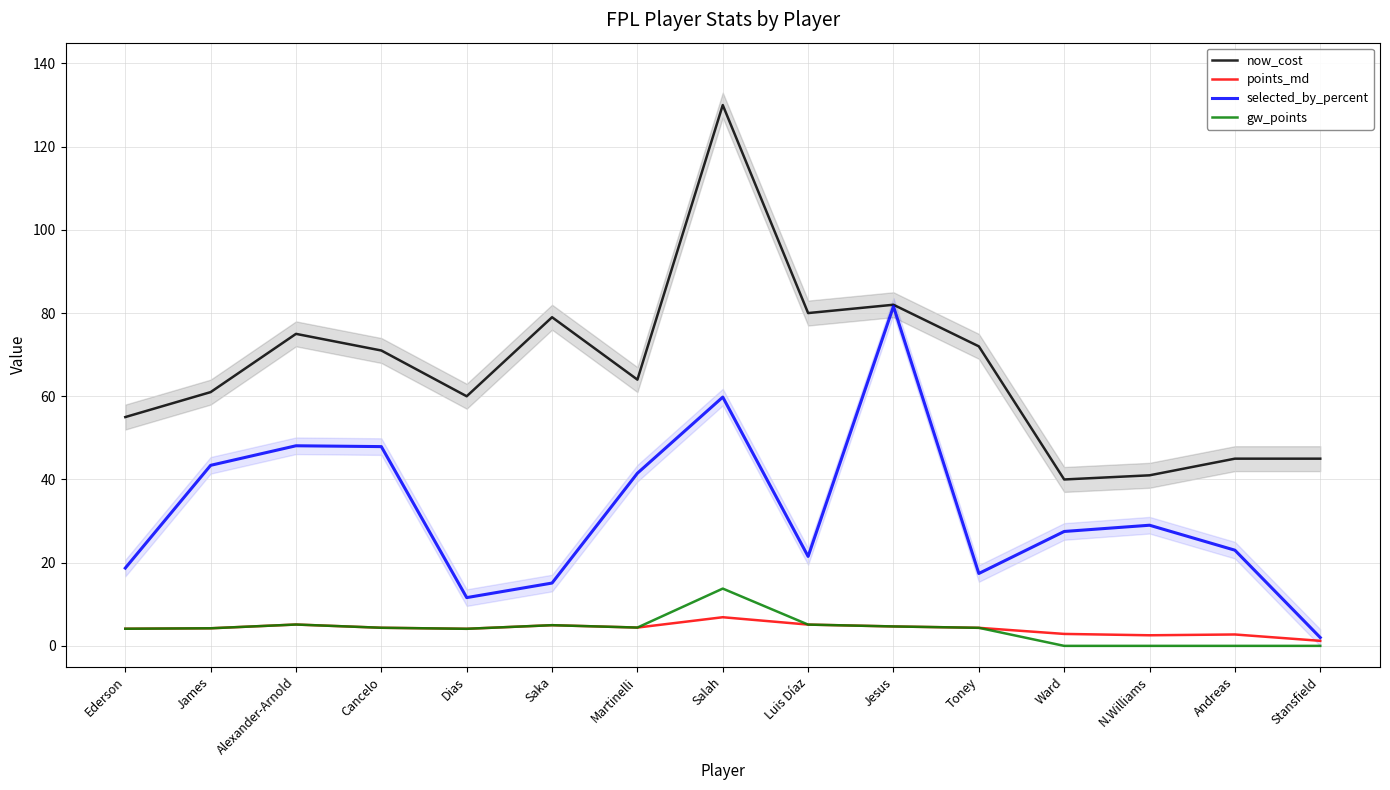

Reading left to right, what are all the values shown in this chart?

now_cost: Ederson=55.0	James=61.0	Alexander-Arnold=75.0	Cancelo=71.0	Dias=60.0	Saka=79.0	Martinelli=64.0	Salah=130.0	Luis Díaz=80.0	Jesus=82.0	Toney=72.0	Ward=40.0	N.Williams=41.0	Andreas=45.0	Stansfield=45.0
points_md: Ederson=4.1	James=4.2	Alexander-Arnold=5.1	Cancelo=4.4	Dias=4.1	Saka=5.0	Martinelli=4.4	Salah=6.9	Luis Díaz=5.1	Jesus=4.7	Toney=4.3	Ward=2.9	N.Williams=2.5	Andreas=2.7	Stansfield=1.2
selected_by_percent: Ederson=18.7	James=43.4	Alexander-Arnold=48.1	Cancelo=47.9	Dias=11.6	Saka=15.1	Martinelli=41.5	Salah=59.8	Luis Díaz=21.5	Jesus=81.6	Toney=17.4	Ward=27.5	N.Williams=29.0	Andreas=23.0	Stansfield=2.0
gw_points: Ederson=4.1	James=4.2	Alexander-Arnold=5.1	Cancelo=4.4	Dias=4.1	Saka=5.0	Martinelli=4.4	Salah=13.8	Luis Díaz=5.1	Jesus=4.7	Toney=4.3	Ward=0.0	N.Williams=0.0	Andreas=0.0	Stansfield=0.0